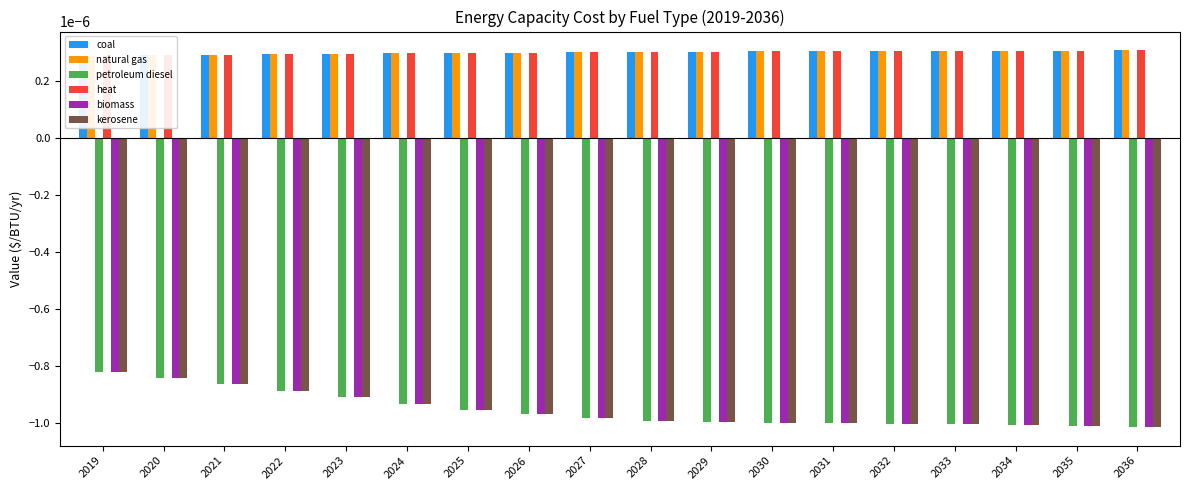

Which series has the largest total across all categories?

coal